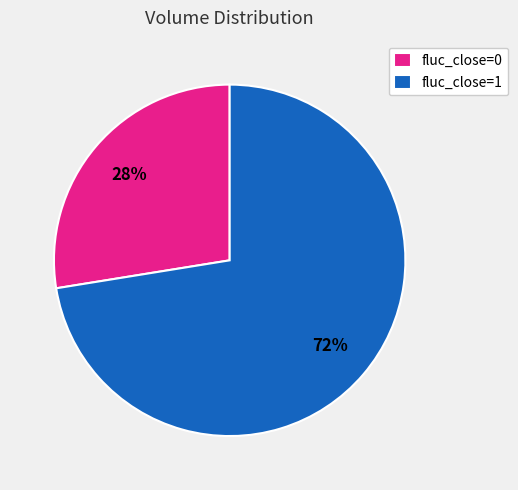

To the nearest percent, what is the average slice percentage?

50%